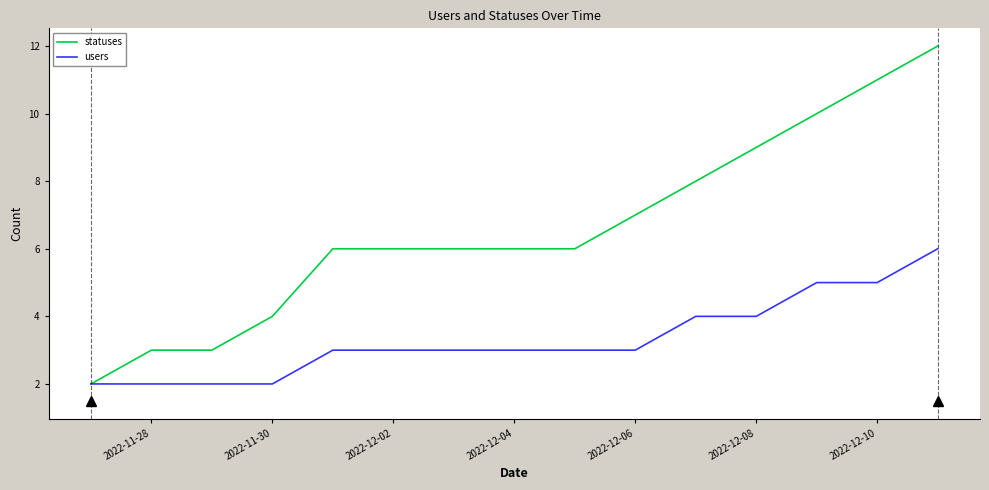

What is the maximum value shown in the chart?

12